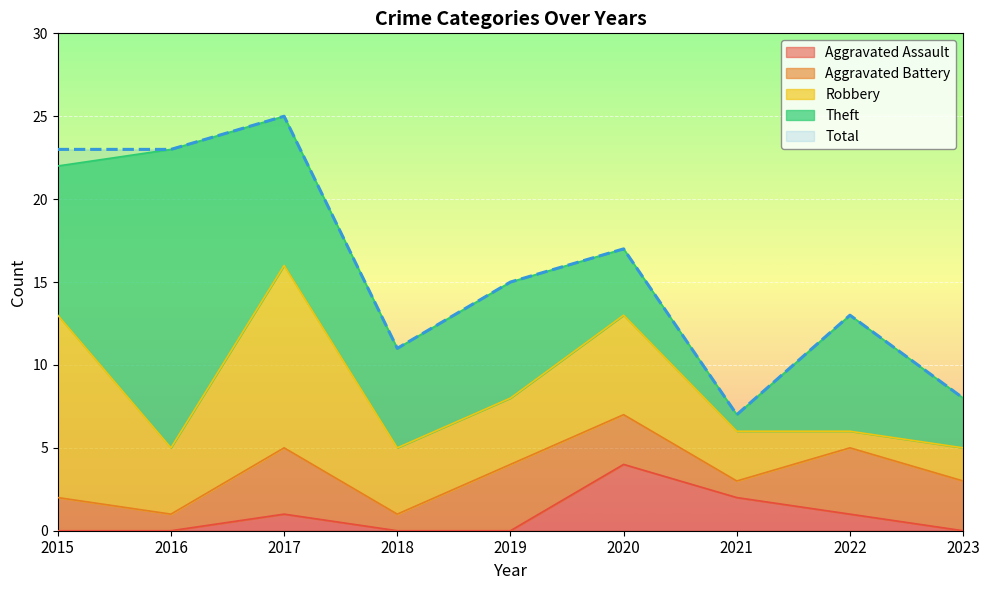

True or false: Total has more than 2 points higher than both neighbors.

True